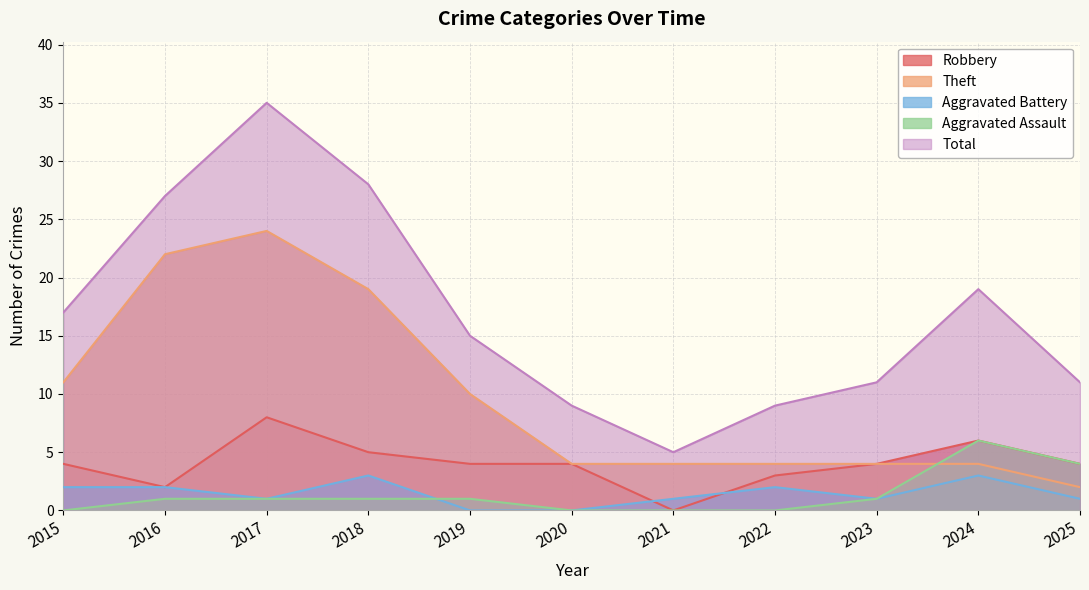

Does the chart have visible grid lines?

Yes